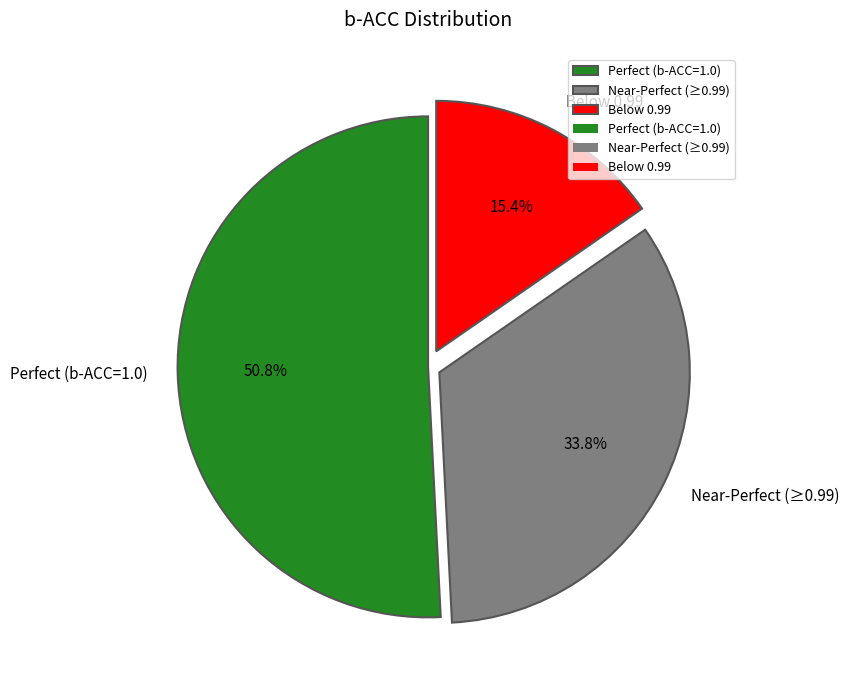

Which category accounts for the majority?

Perfect (b-ACC=1.0)